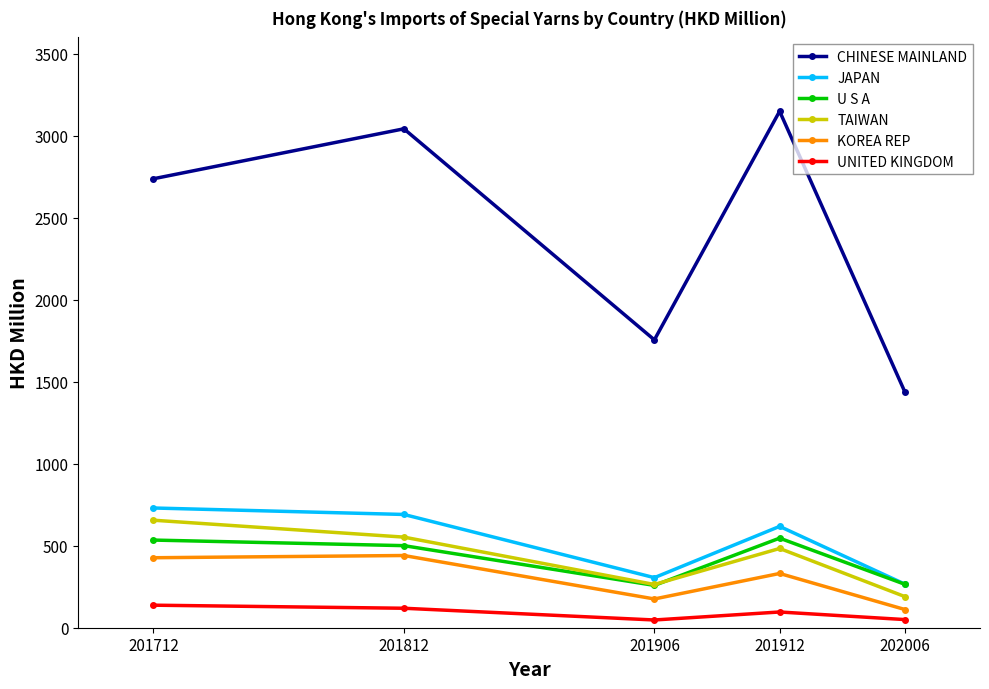

What is the lowest value of the CHINESE MAINLAND series?

1438.0